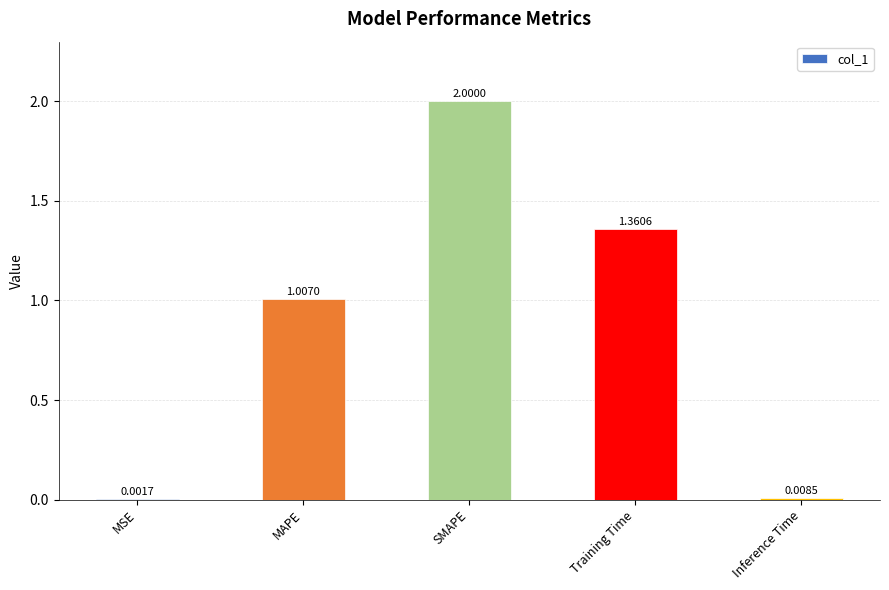

What is the ratio of the value at MAPE to the value at SMAPE?

0.5